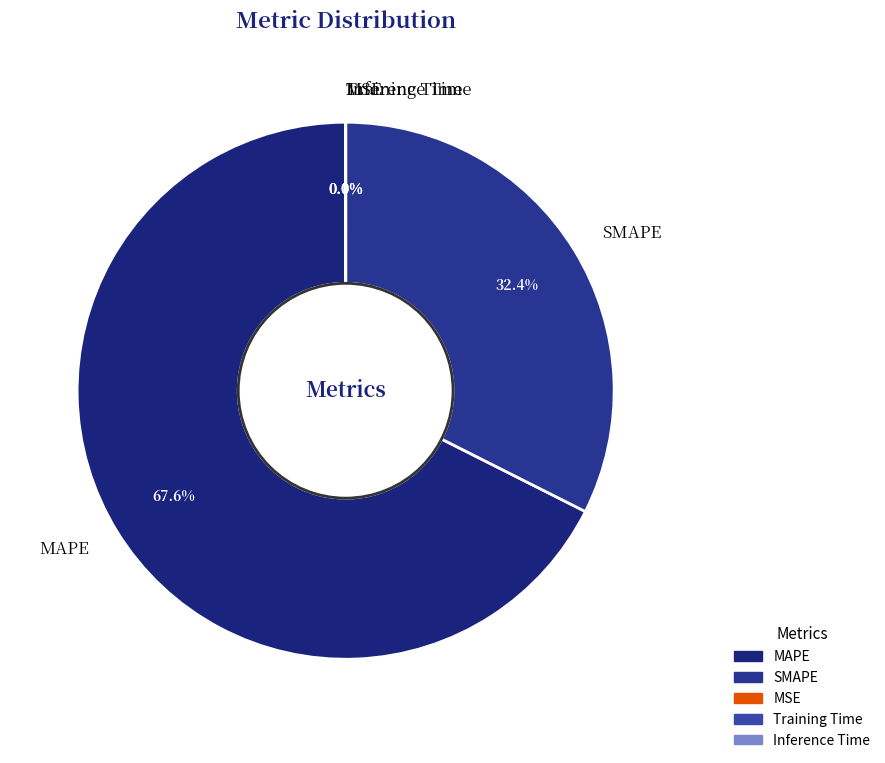

What portion of the pie excludes SMAPE?

67.6%